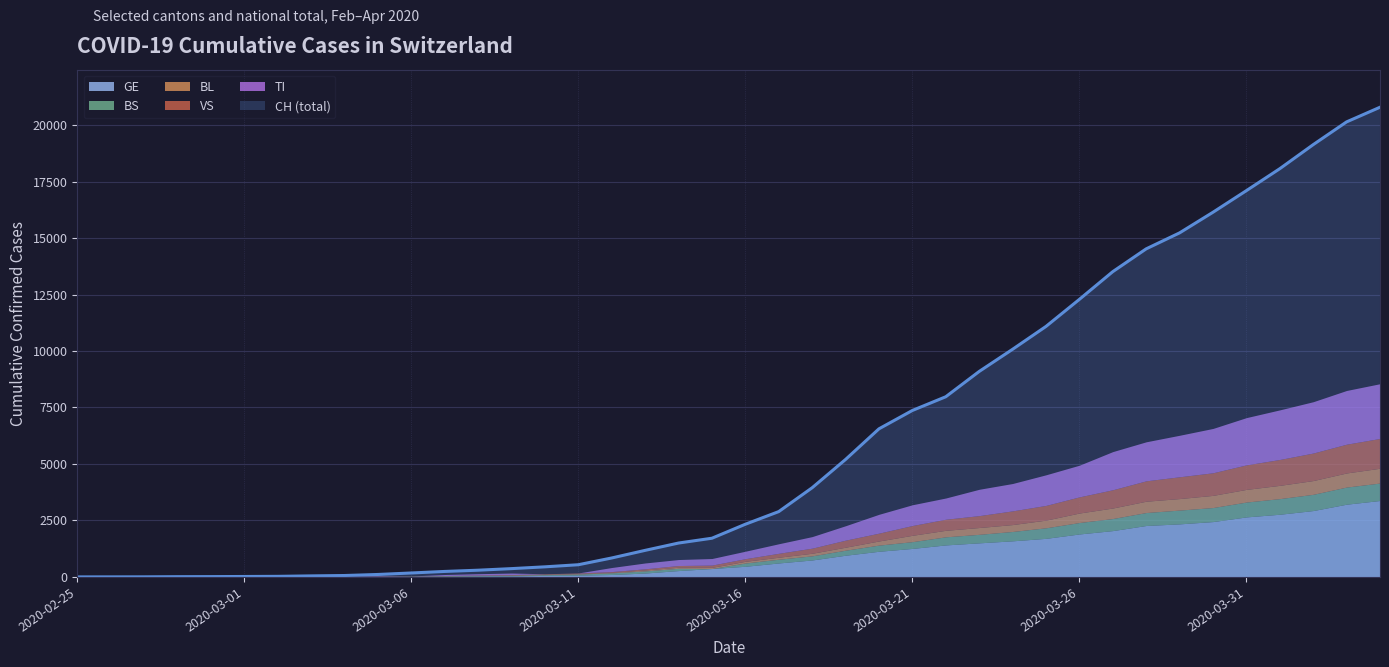

How many values in TI are above zero?

32